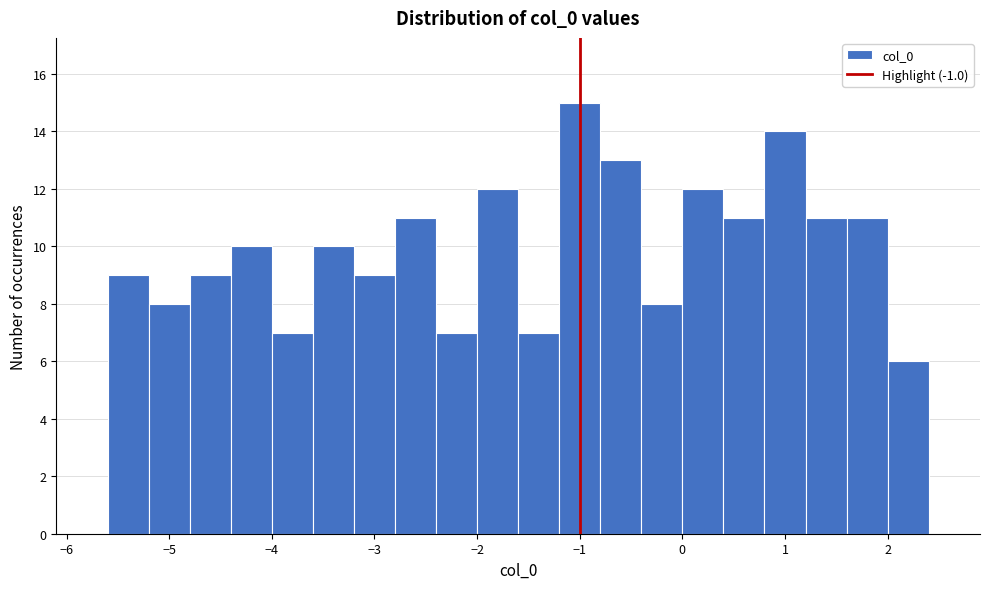

How tall is the bar that spans -0.4 to 0.0 on the x-axis? The values are not printed on the chart, so give them approximately, as read against the axis.

8